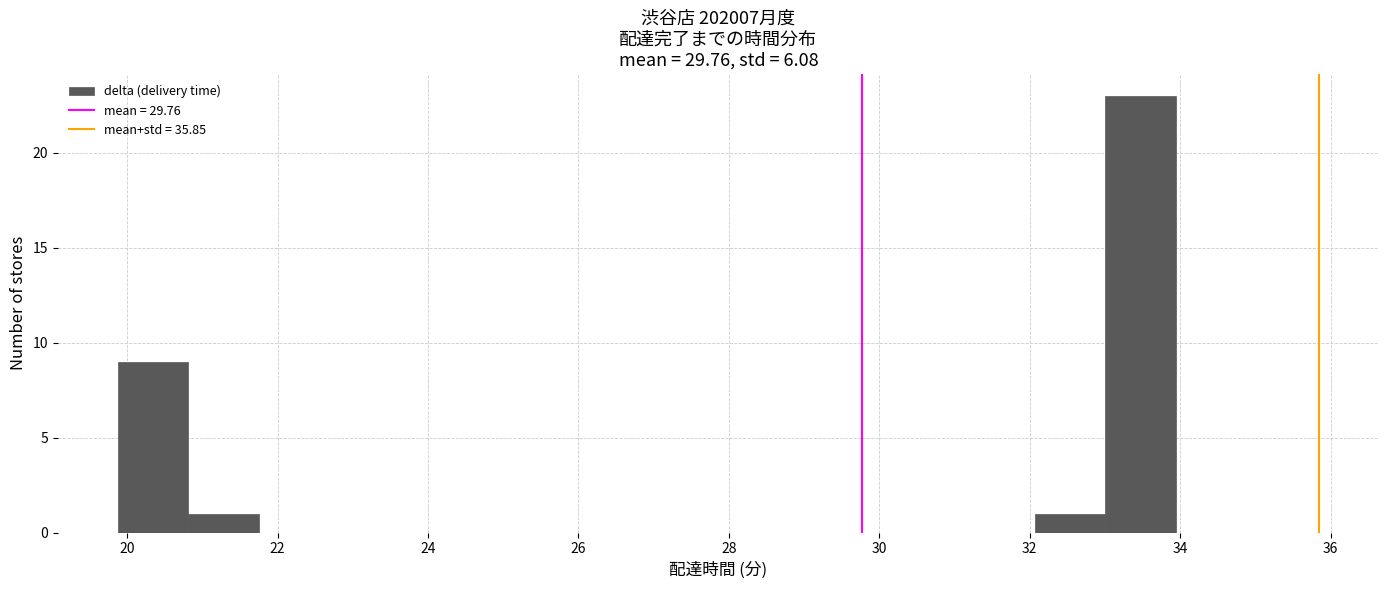

How tall is the bar that spans 19.8 to 20.8 on the x-axis? Neither the bar edges nor the heights are printed on the chart, so give them approximately, as read against the axes.

9